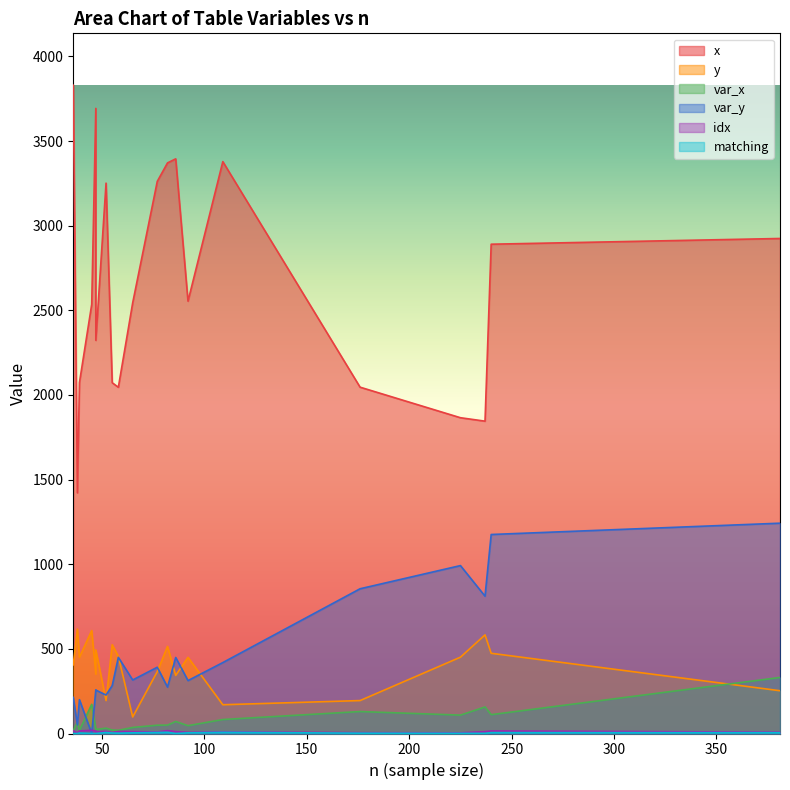

True or false: idx has a value of 10.0 at 109.

True